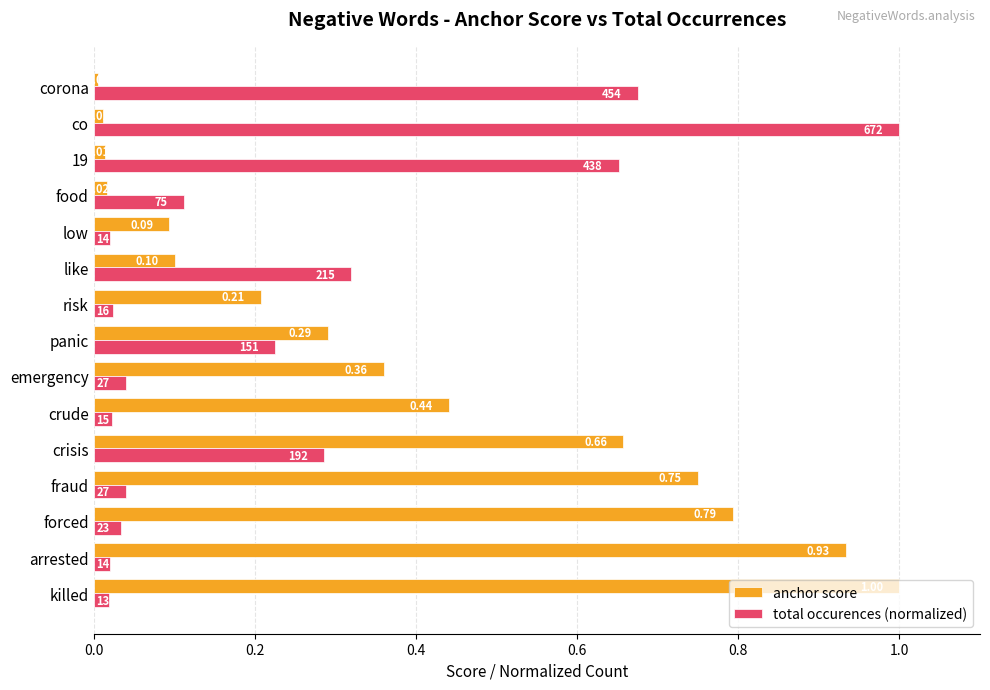

What are all the series names shown in the legend?

anchor score, total occurences (normalized)